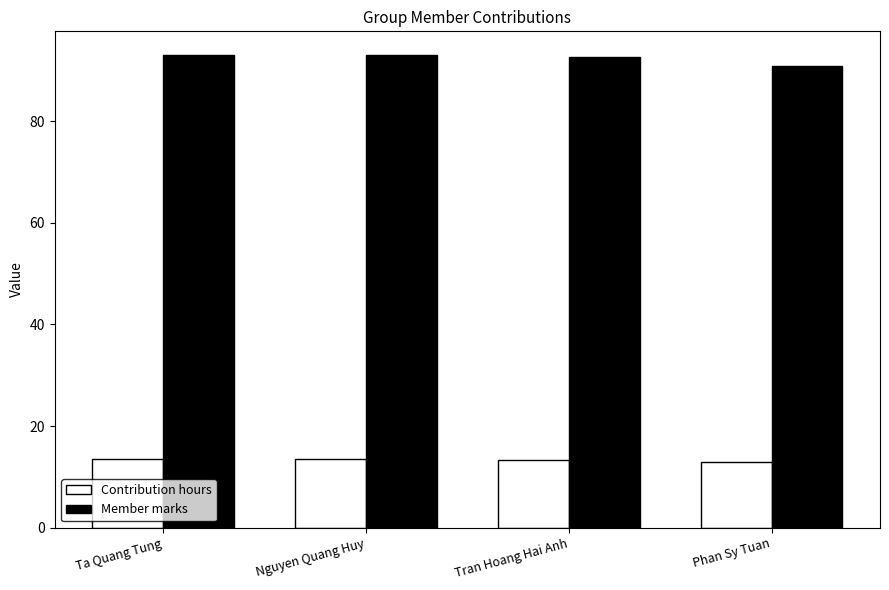

At how many categories does at least one series exceed 68?

4